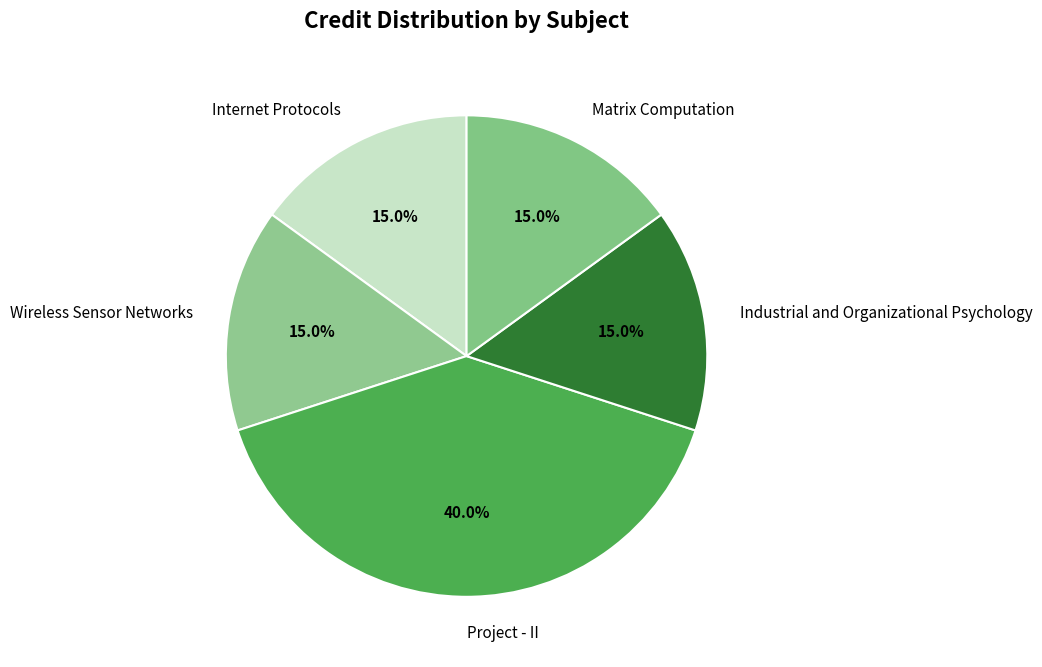

Count the number of slices in the pie.

5